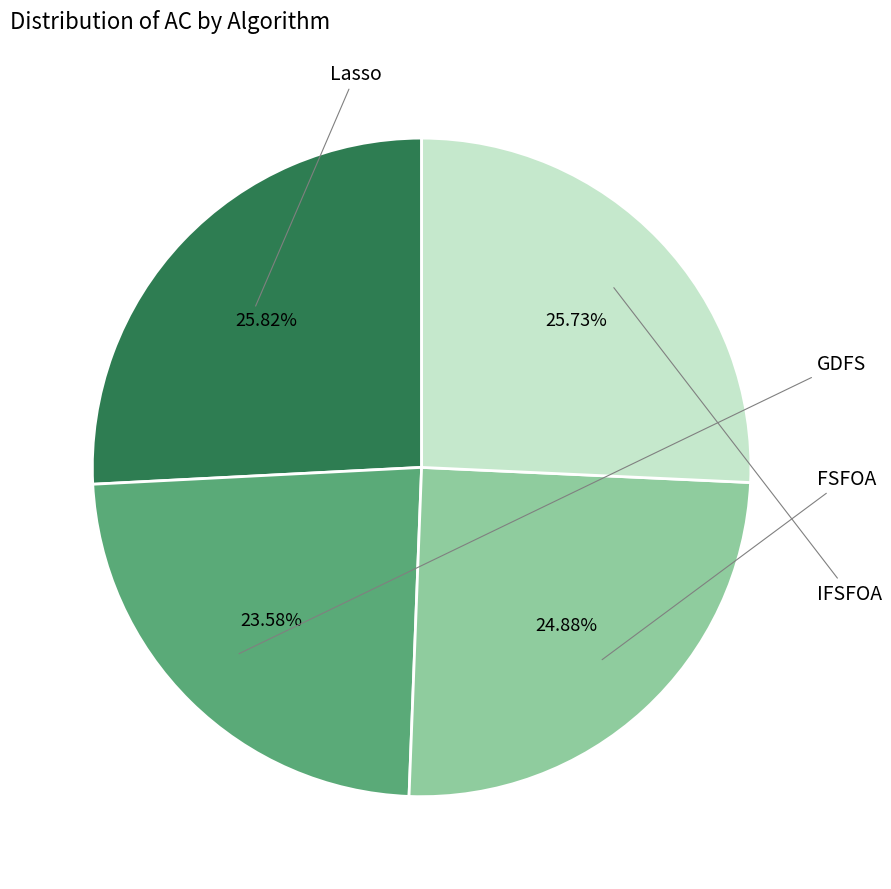

Is there a majority slice in this chart?

No